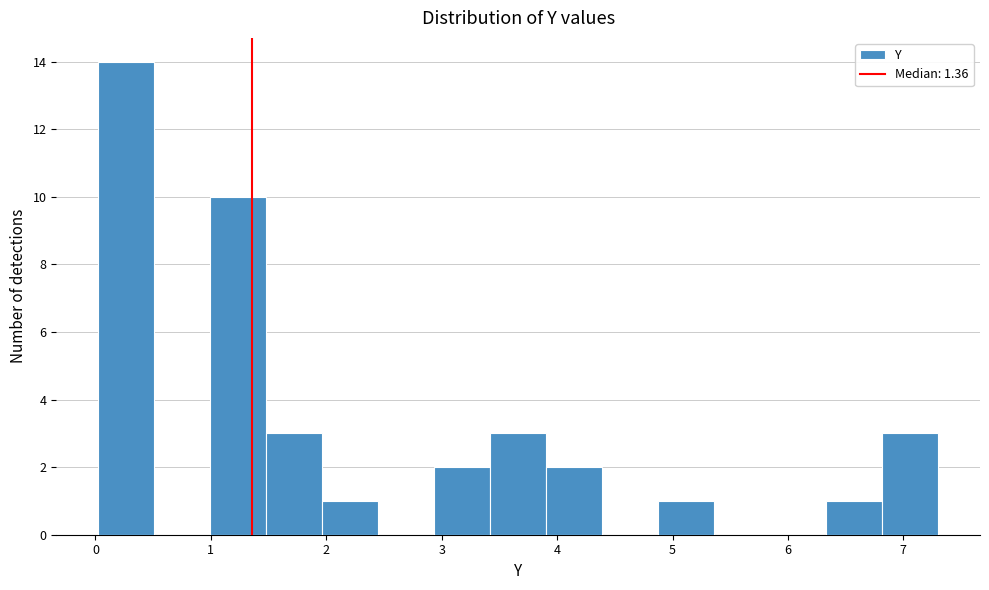

Reading left to right, transcribe this chart: for each bar, give the range it covers on the x-axis and its height. Neither the bar edges nor the heights are printed on the chart, so give them approximately, as read against the axes.

0.0 to 0.5: 14
0.5 to 1.0: 0
1.0 to 1.5: 10
1.5 to 2.0: 3
2.0 to 2.4: 1
2.4 to 2.9: 0
2.9 to 3.4: 2
3.4 to 3.9: 3
3.9 to 4.4: 2
4.4 to 4.9: 0
4.9 to 5.4: 1
5.4 to 5.8: 0
5.8 to 6.3: 0
6.3 to 6.8: 1
6.8 to 7.3: 3